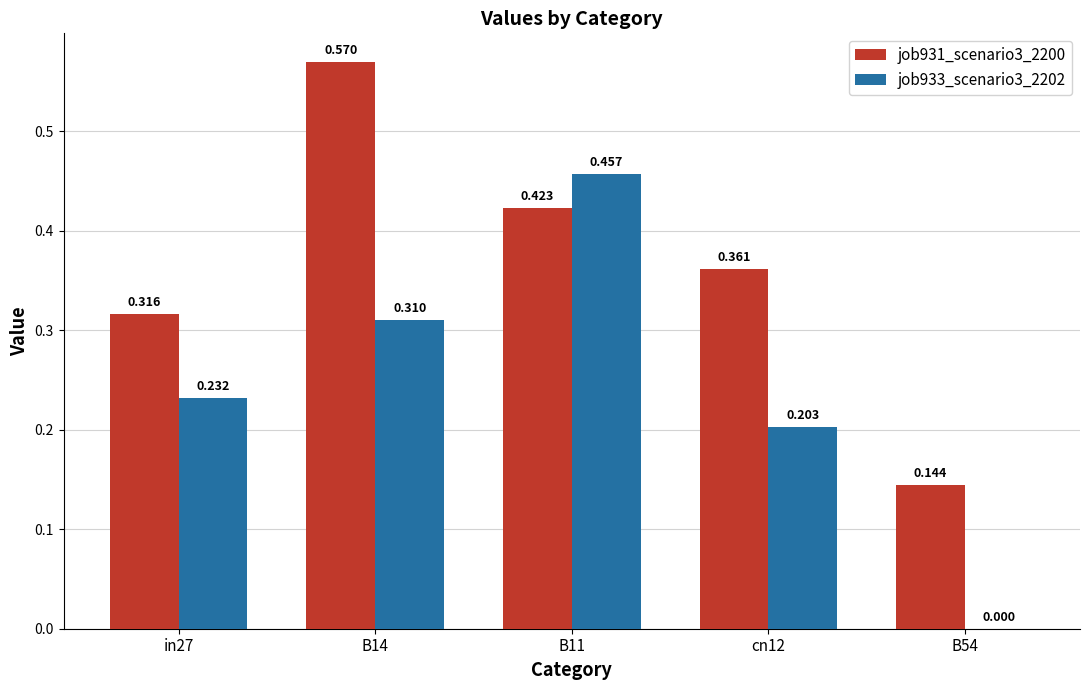

How many groups of bars are there?

5